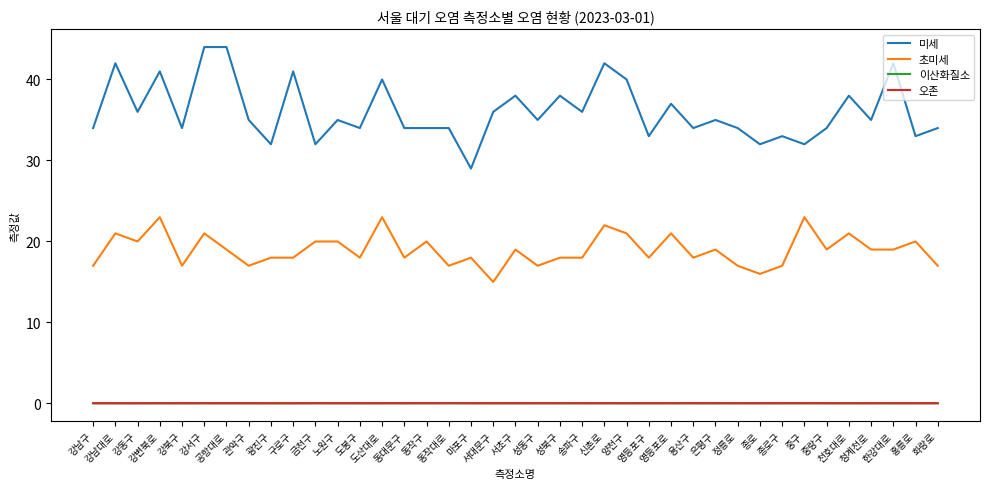

What is the total value across all series at 송파구?

54.1